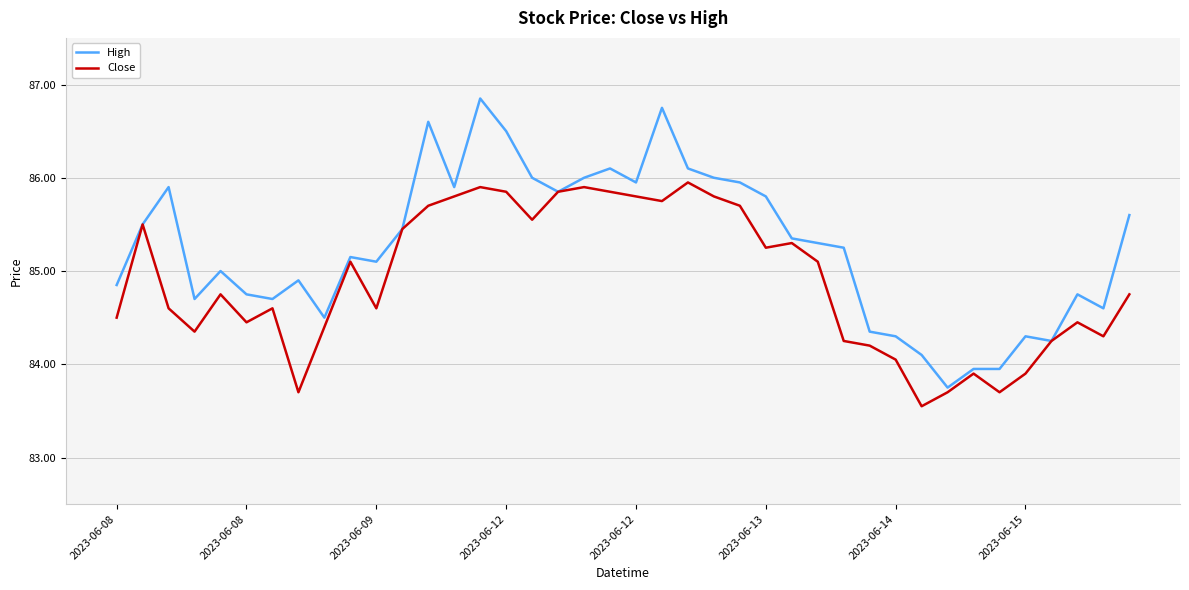

What are all the series names shown in the legend?

High, Close